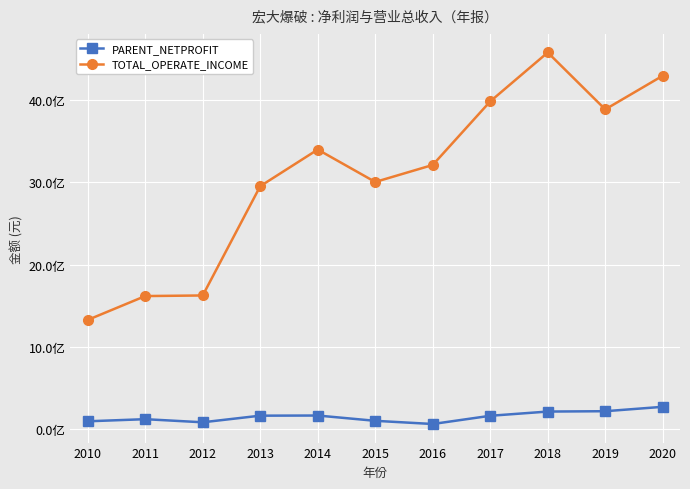

Between 2017 and 2020, which series saw the biggest shift?

TOTAL_OPERATE_INCOME